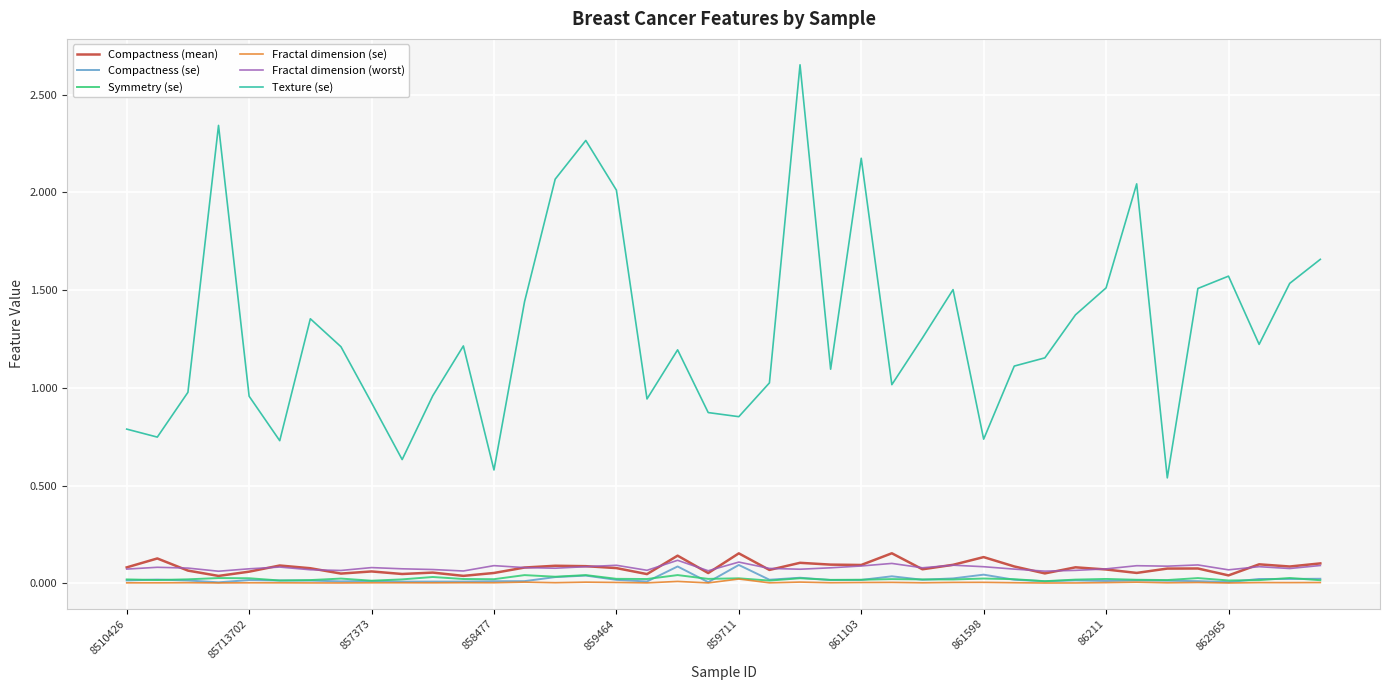

Which series has the widest spread of values?

Texture (se)